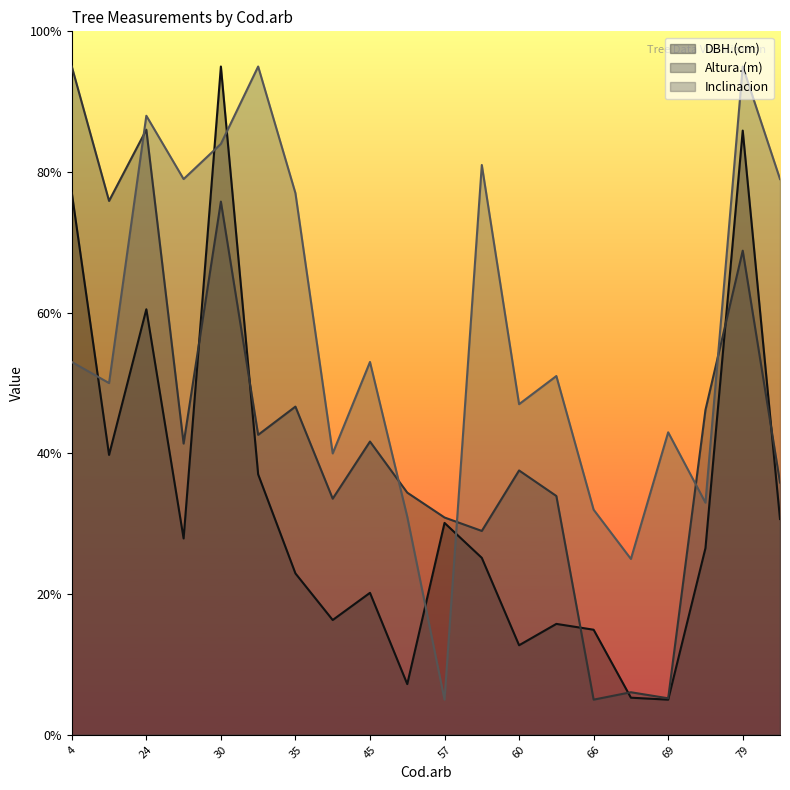

Reading left to right, extract all data points from this chart.

DBH.(cm): 4=77.1	13=39.8	24=60.5	27=27.9	30=95.0	33=37.0	35=22.9	39=16.3	45=20.2	55=7.2	57=30.1	59=25.2	60=12.7	61=15.8	66=14.9	68=5.3	69=5.0	72=26.5	79=85.9	80=30.7
Altura.(m): 4=95.0	13=75.9	24=86.0	27=41.4	30=75.8	33=42.6	35=46.7	39=33.6	45=41.7	55=34.4	57=30.9	59=29.0	60=37.6	61=33.9	66=5.0	68=6.1	69=5.2	72=46.2	79=68.8	80=35.9
Inclinacion: 4=53.0	13=50.0	24=88.0	27=79.0	30=84.0	33=95.0	35=77.0	39=40.0	45=53.0	55=31.0	57=5.0	59=81.0	60=47.0	61=51.0	66=32.0	68=25.0	69=43.0	72=33.0	79=95.0	80=79.0